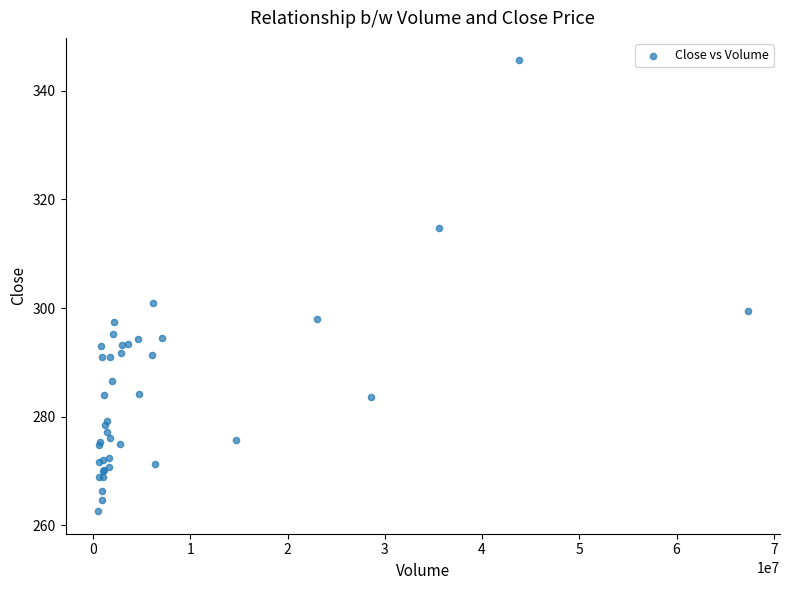

What Y value in the scatter plot is closest to 304?

301.0